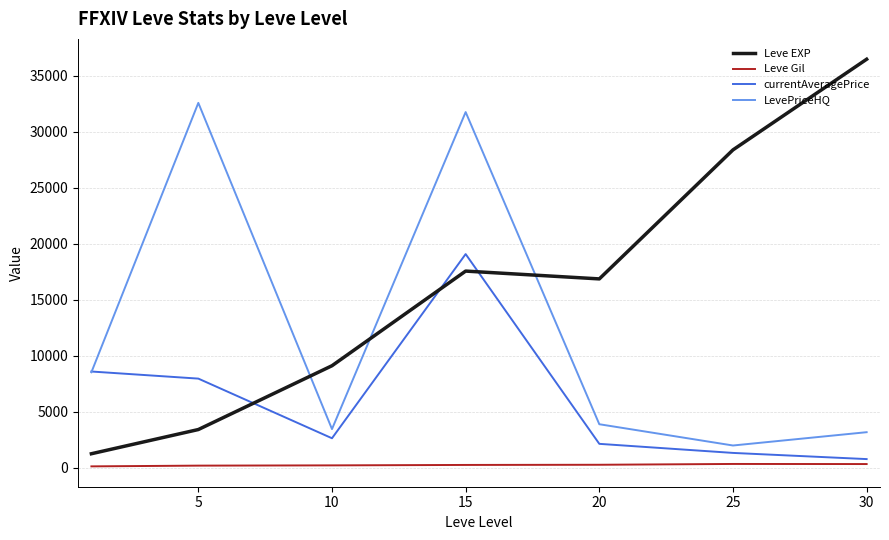

Which series has the largest total across all categories?

Leve EXP